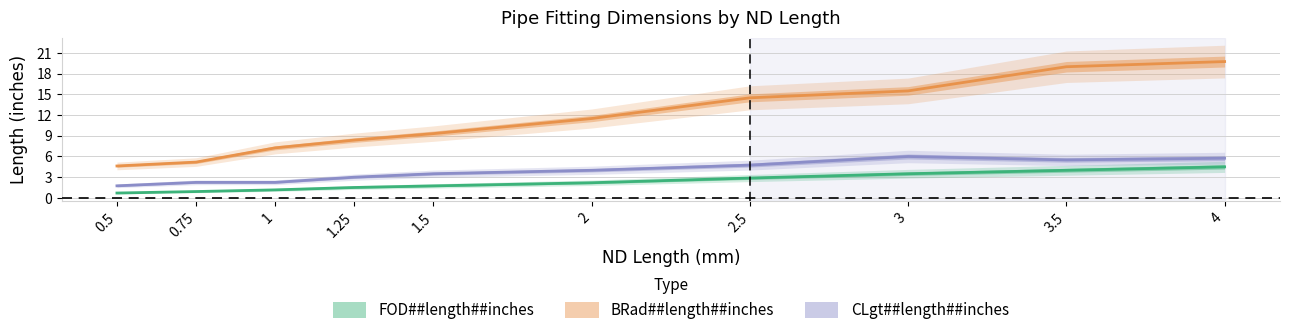

The value of FOD##length##inches at 0.5 is 0.7. True or false?

True